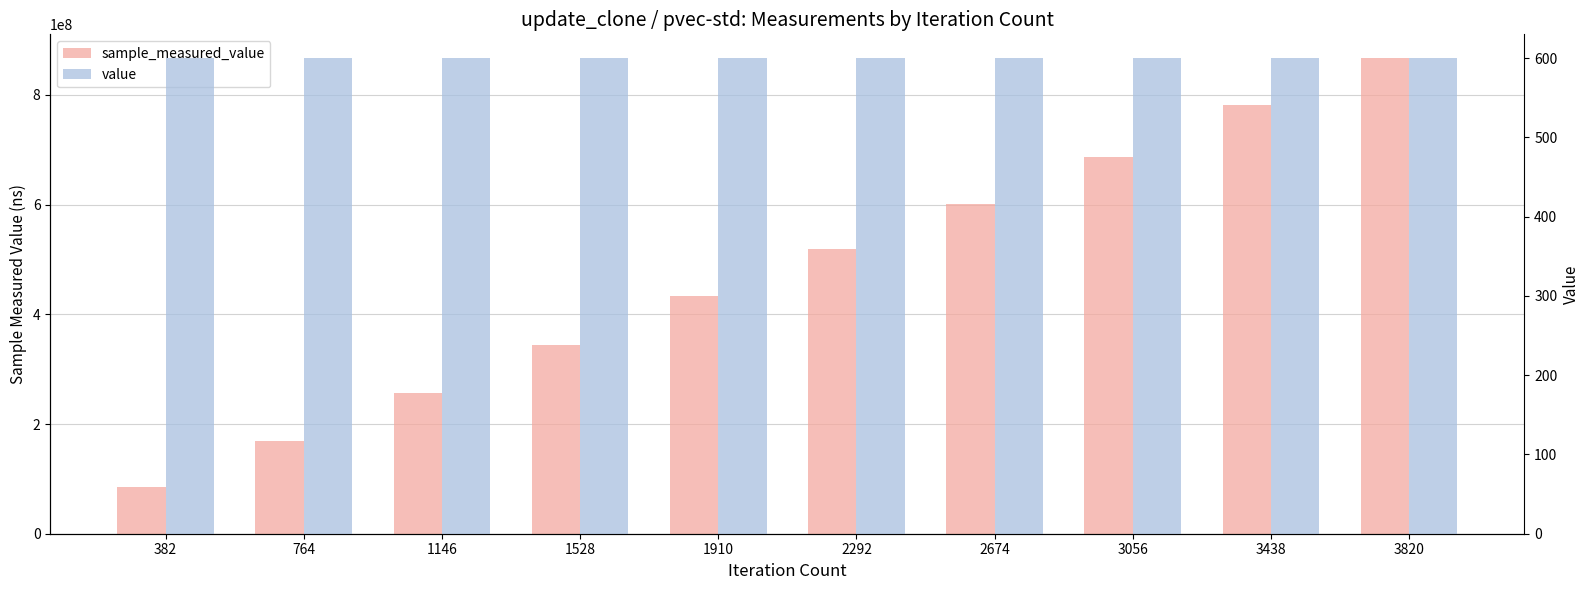

Are the bars grouped side by side (vs. stacked)?

Yes